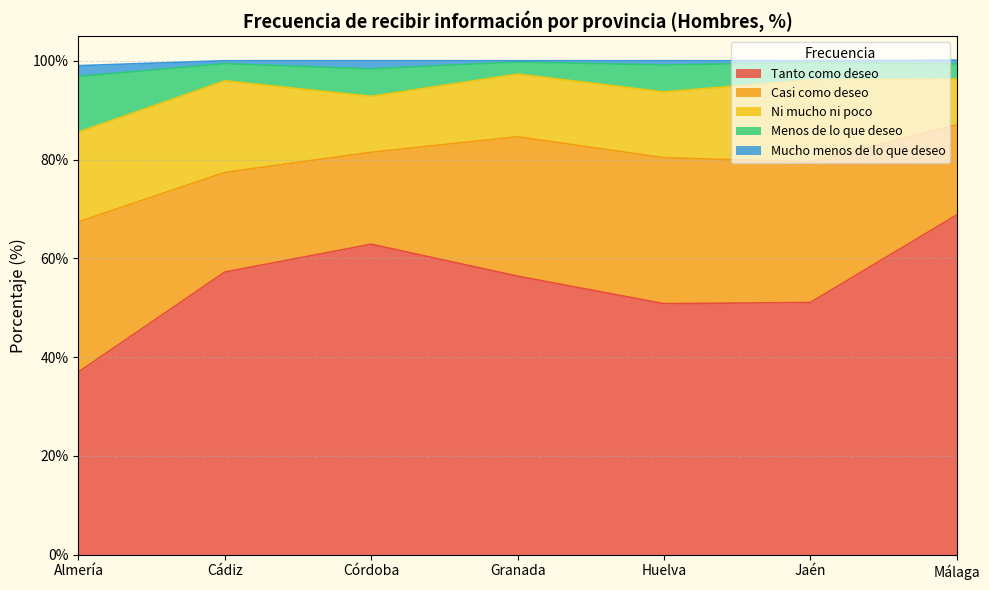

The value of Ni mucho ni poco at Cádiz is 3.8. True or false?

False